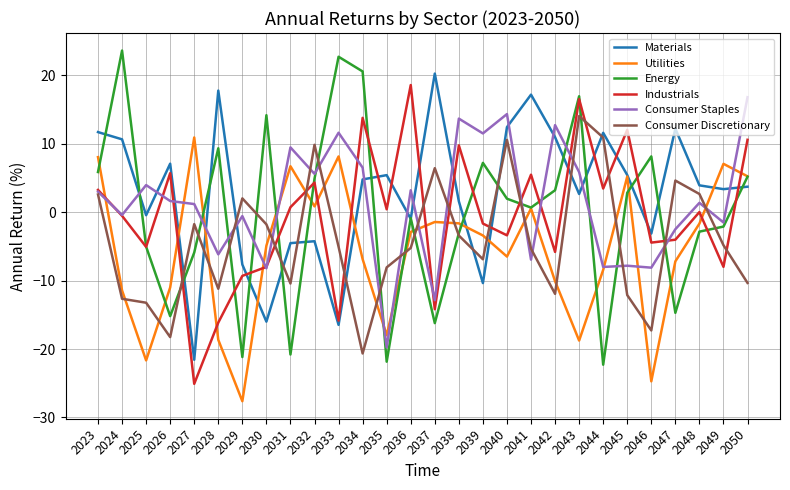

How many lines are shown in the chart?

6